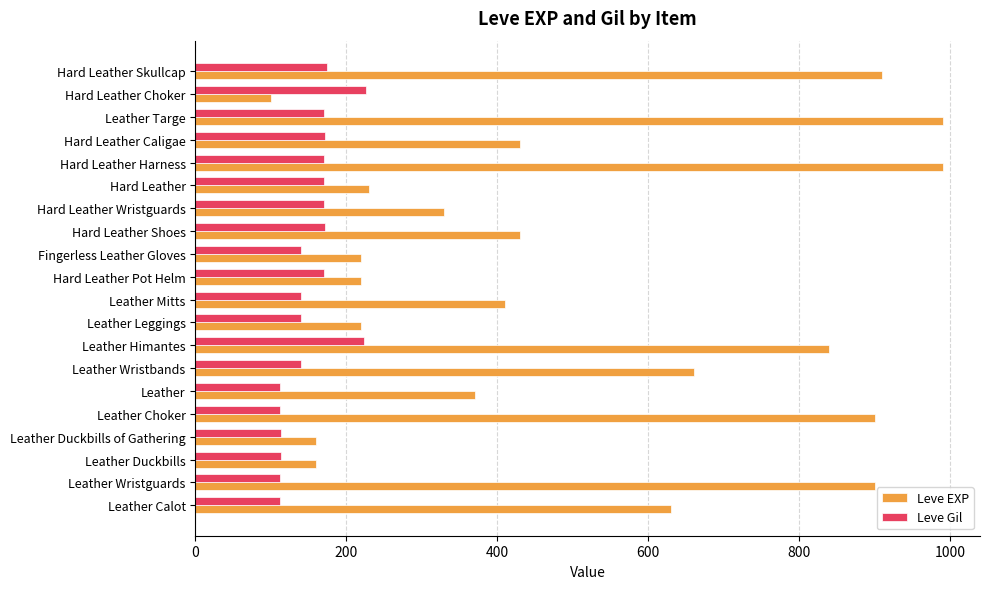

Which series has the widest spread of values?

Leve EXP